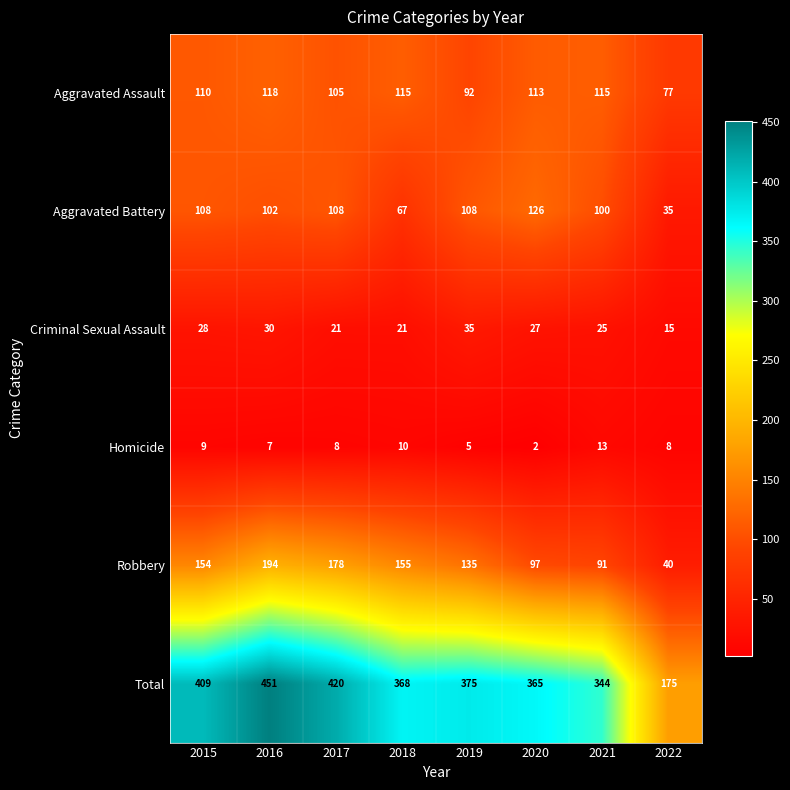

What is the total value across all series at 2022?

350